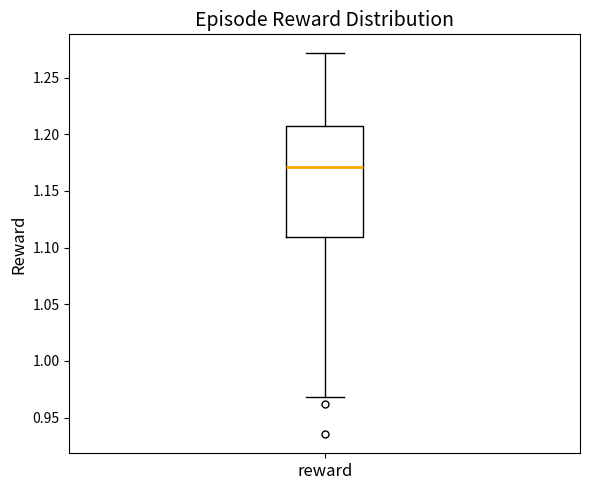

Where does the lower whisker of the box for reward end on the y-axis? The values are not printed on the chart, so give them approximately, as read against the axis.

0.97